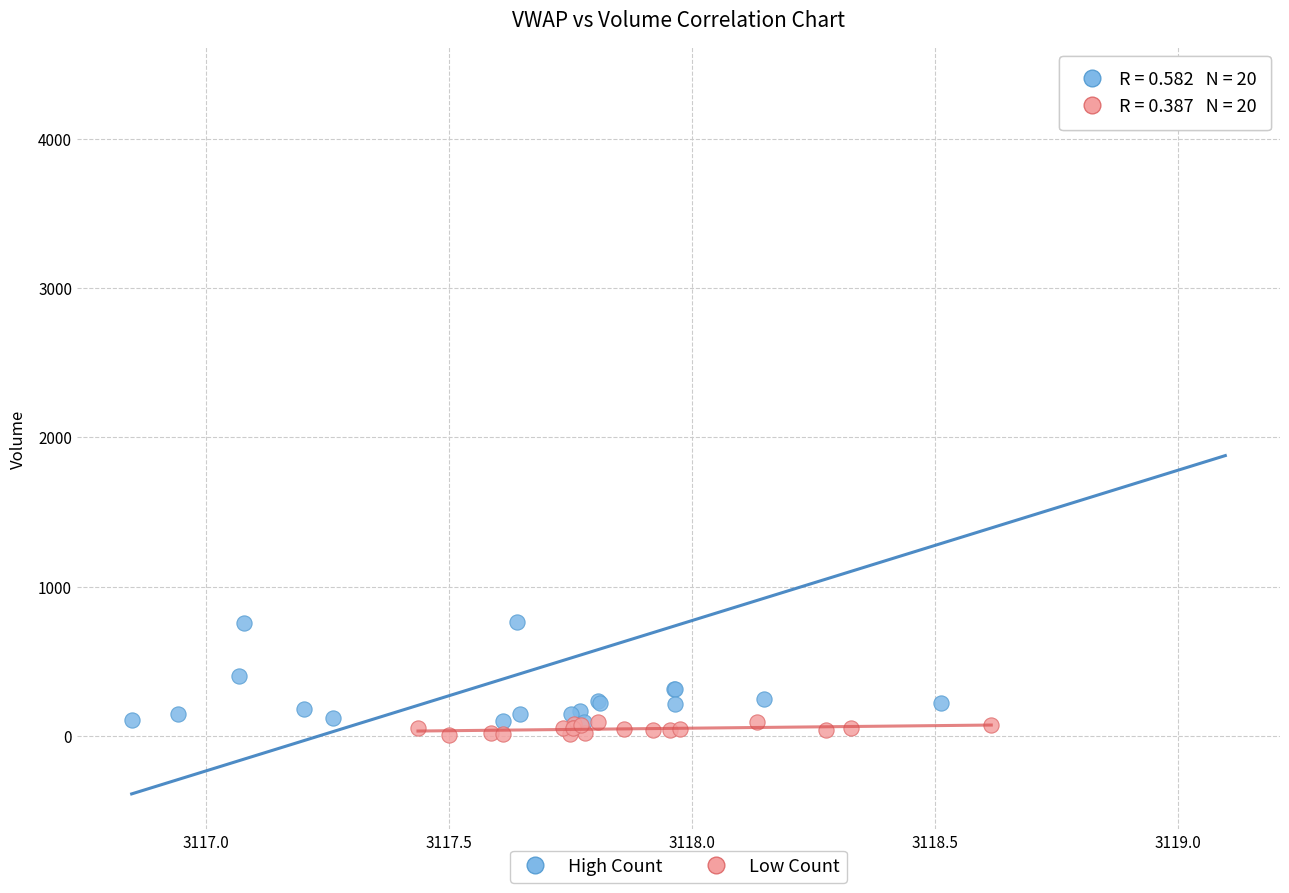

What are all the series names shown in the legend?

High Count, Low Count